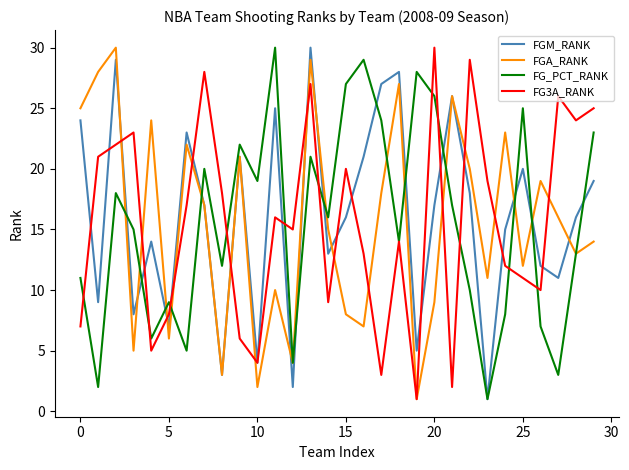

What is the maximum value shown in the chart?

30